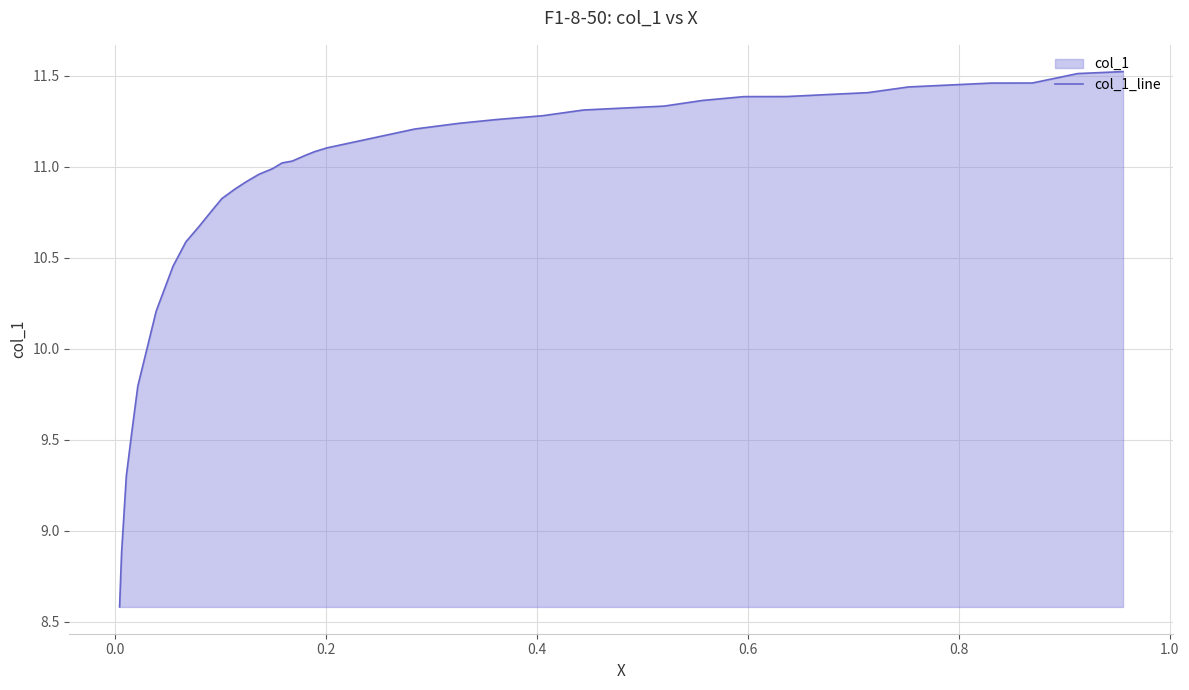

True or false: there are more than 1 points higher than both neighbors.

False